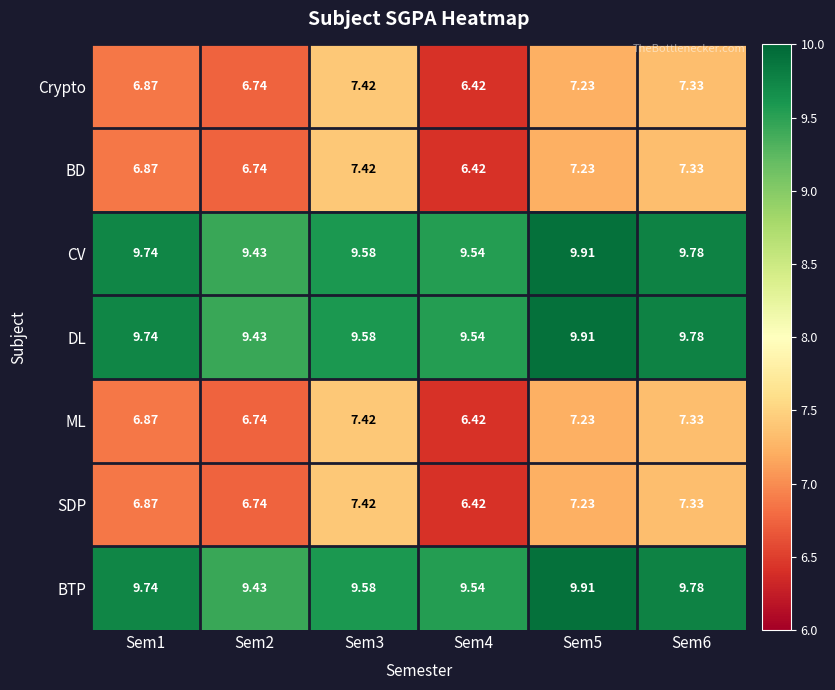

Which category has the highest value across all series?

Sem5